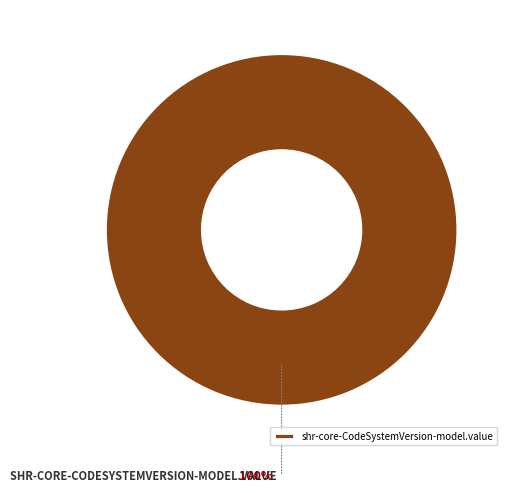

Rank the categories by value from highest to lowest.

shr-core-CodeSystemVersion-model.value